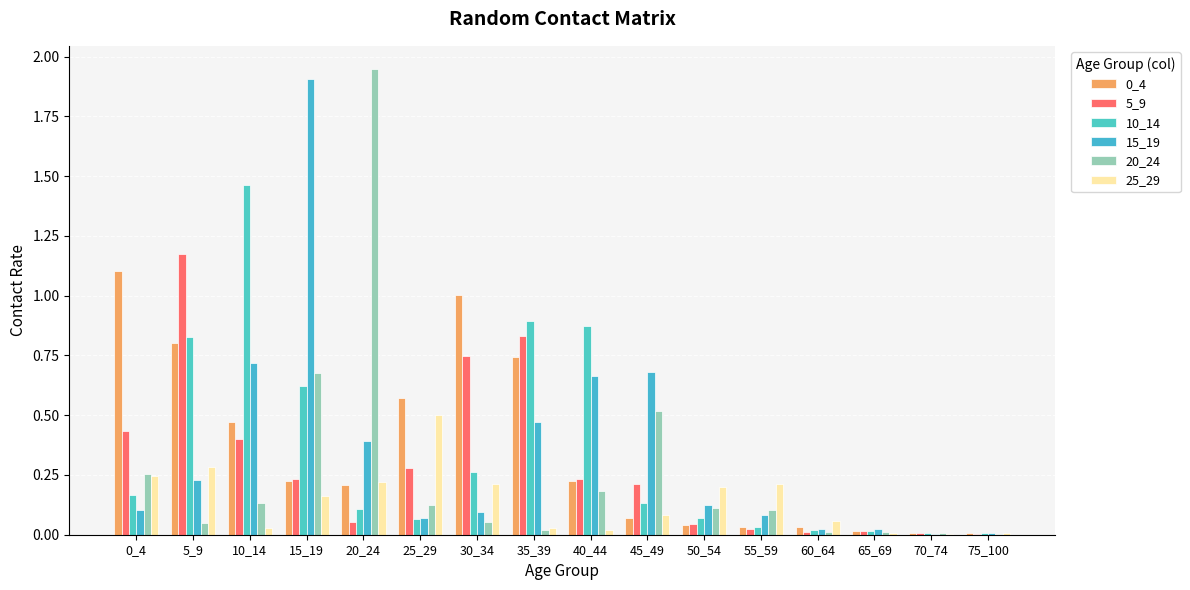

Is the value of 5_9 at 0_4 greater than the value of 20_24 at 5_9?

Yes